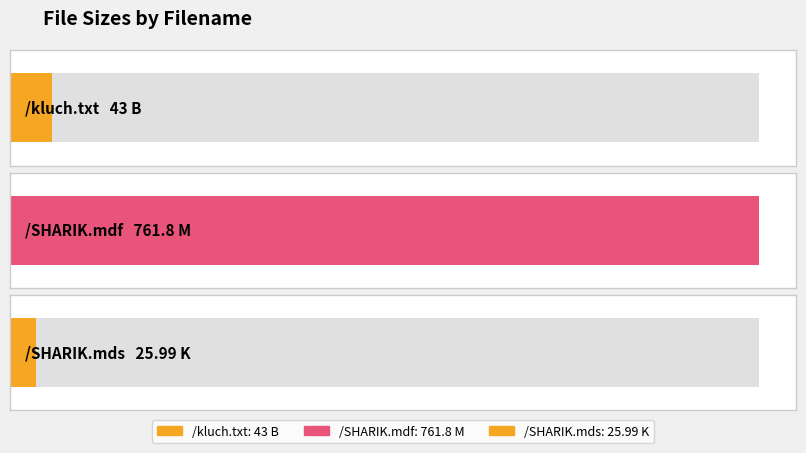

Reading left to right, list all the values displayed in this chart.

/kluch.txt=43.0	/SHARIK.mdf=761.8	/SHARIK.mds=26.0